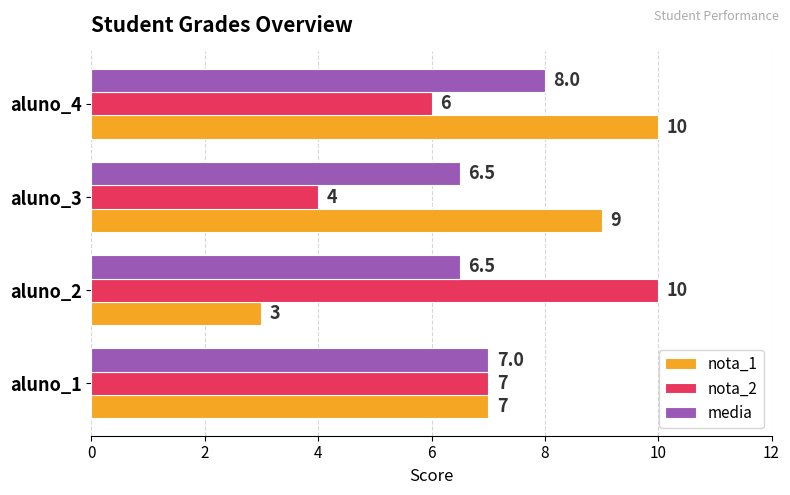

At aluno_2, list the series in order from smallest to largest.

nota_1, media, nota_2